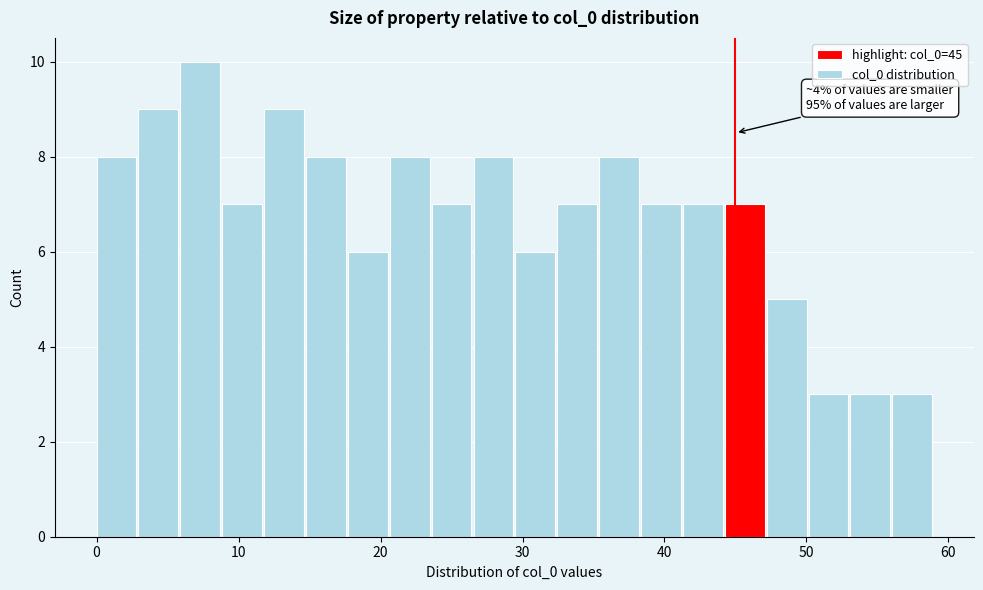

Around what value on the x-axis is the tallest bar? Give the approximate position of its centre, as read against the axis.

7